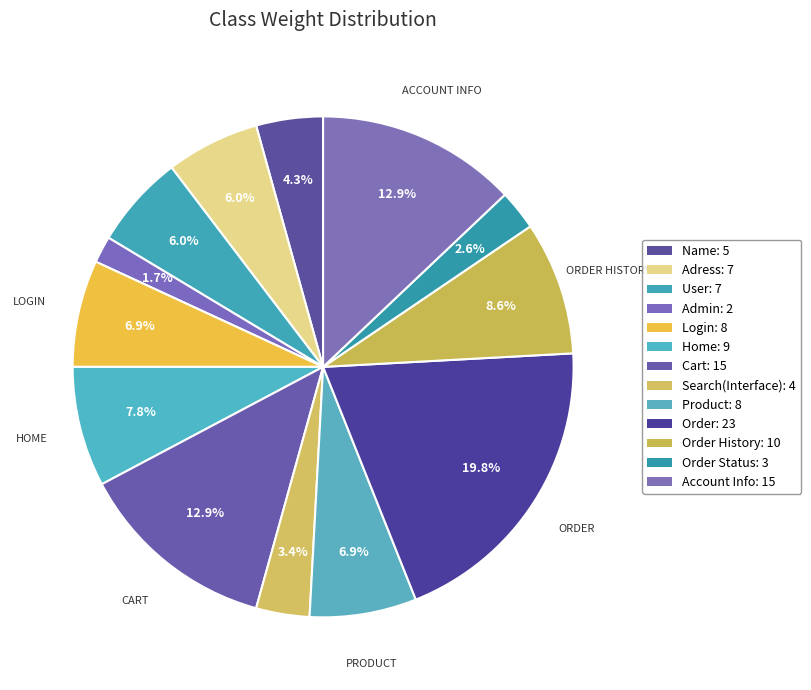

Is there any slice that represents more than half of the pie?

No